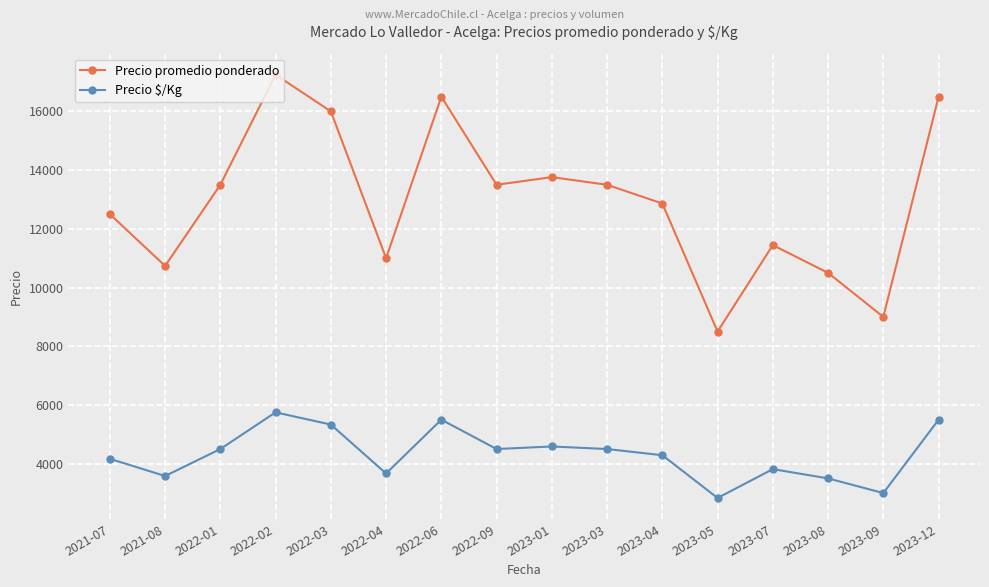

Which category has the lowest value in the Precio promedio ponderado series?

2023-05